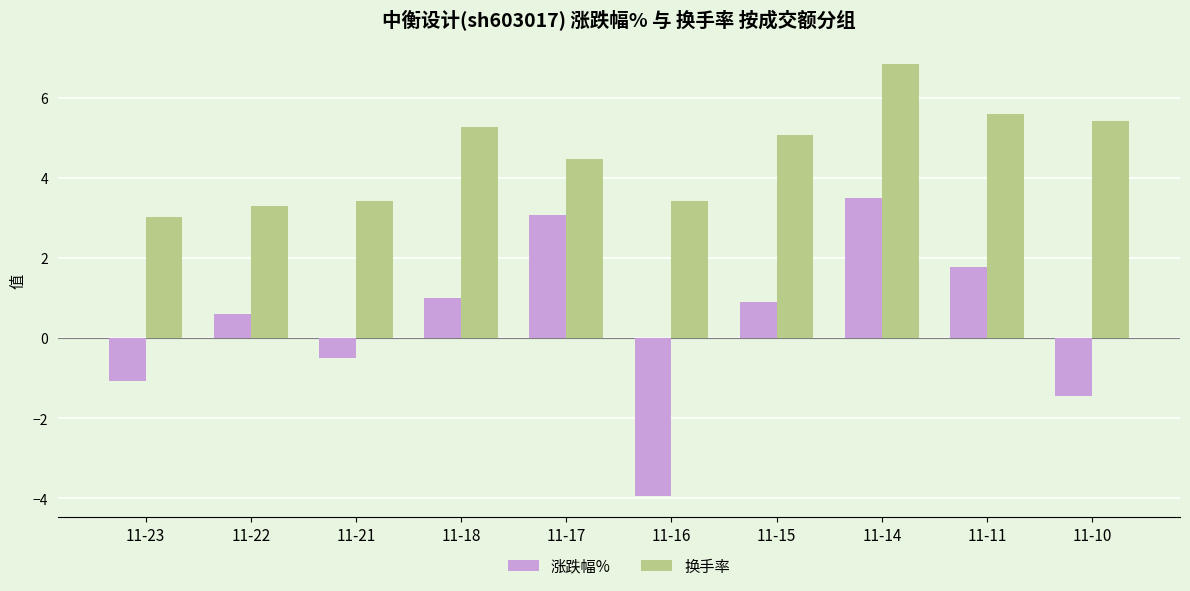

What is the maximum value for 换手率?

6.8